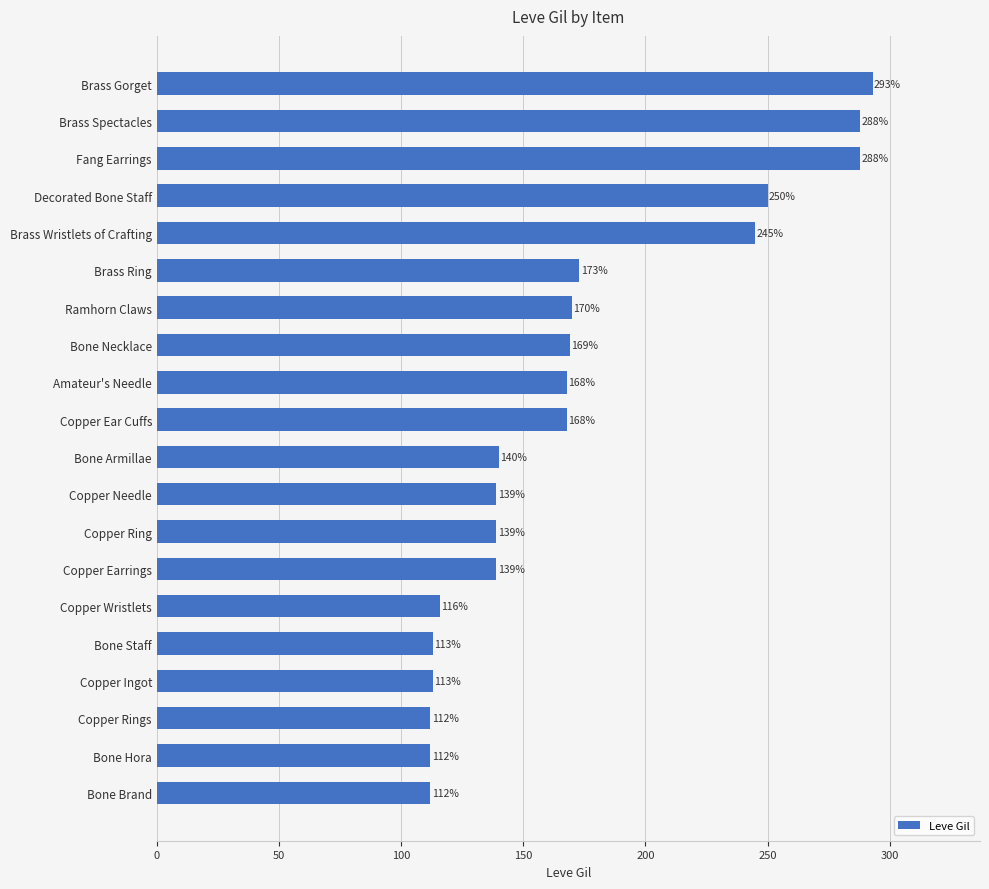

At which label is the value closest to 202?

Brass Ring